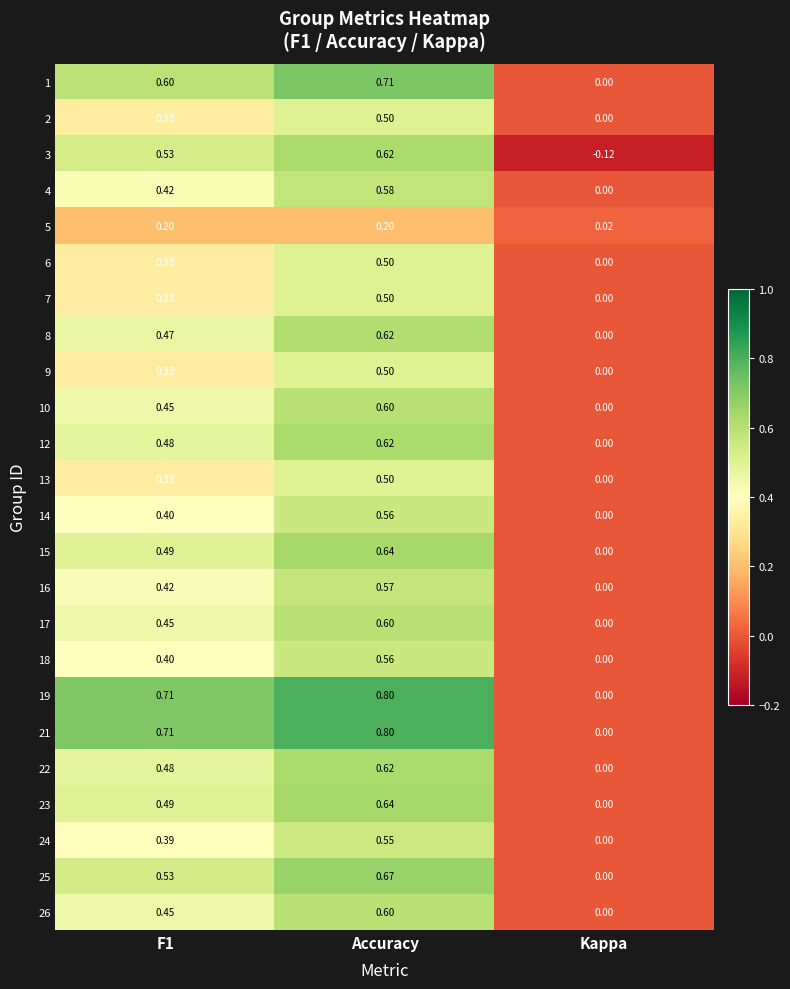

At which label is 26 closest to 0?

Kappa